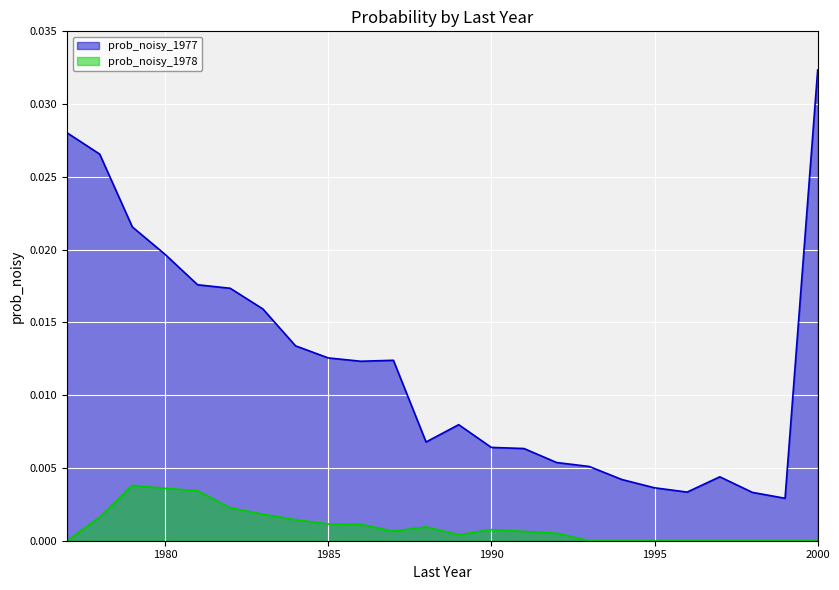

At how many categories does at least one series exceed 0?

24